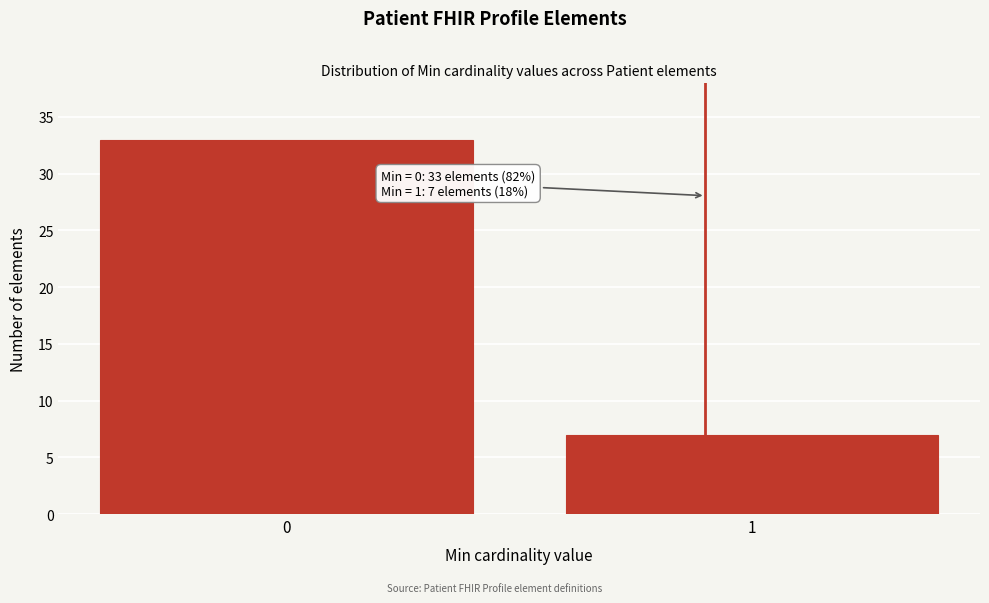

Reading left to right, extract all data points from this chart.

33	7